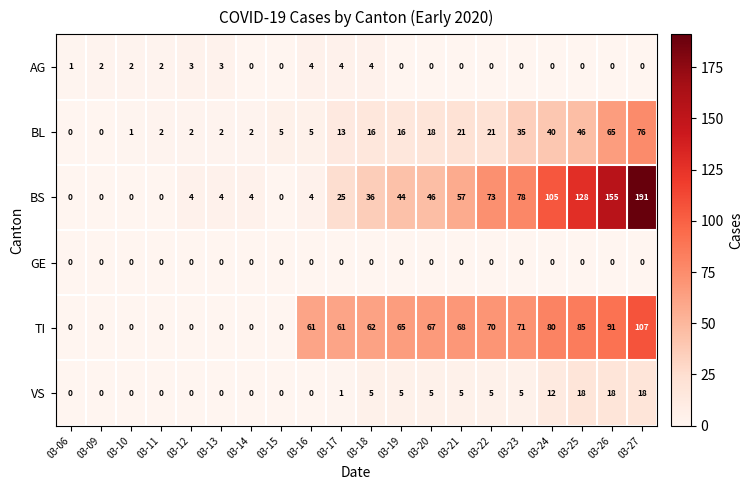

The value of AG at 03-21 is 0. True or false?

True